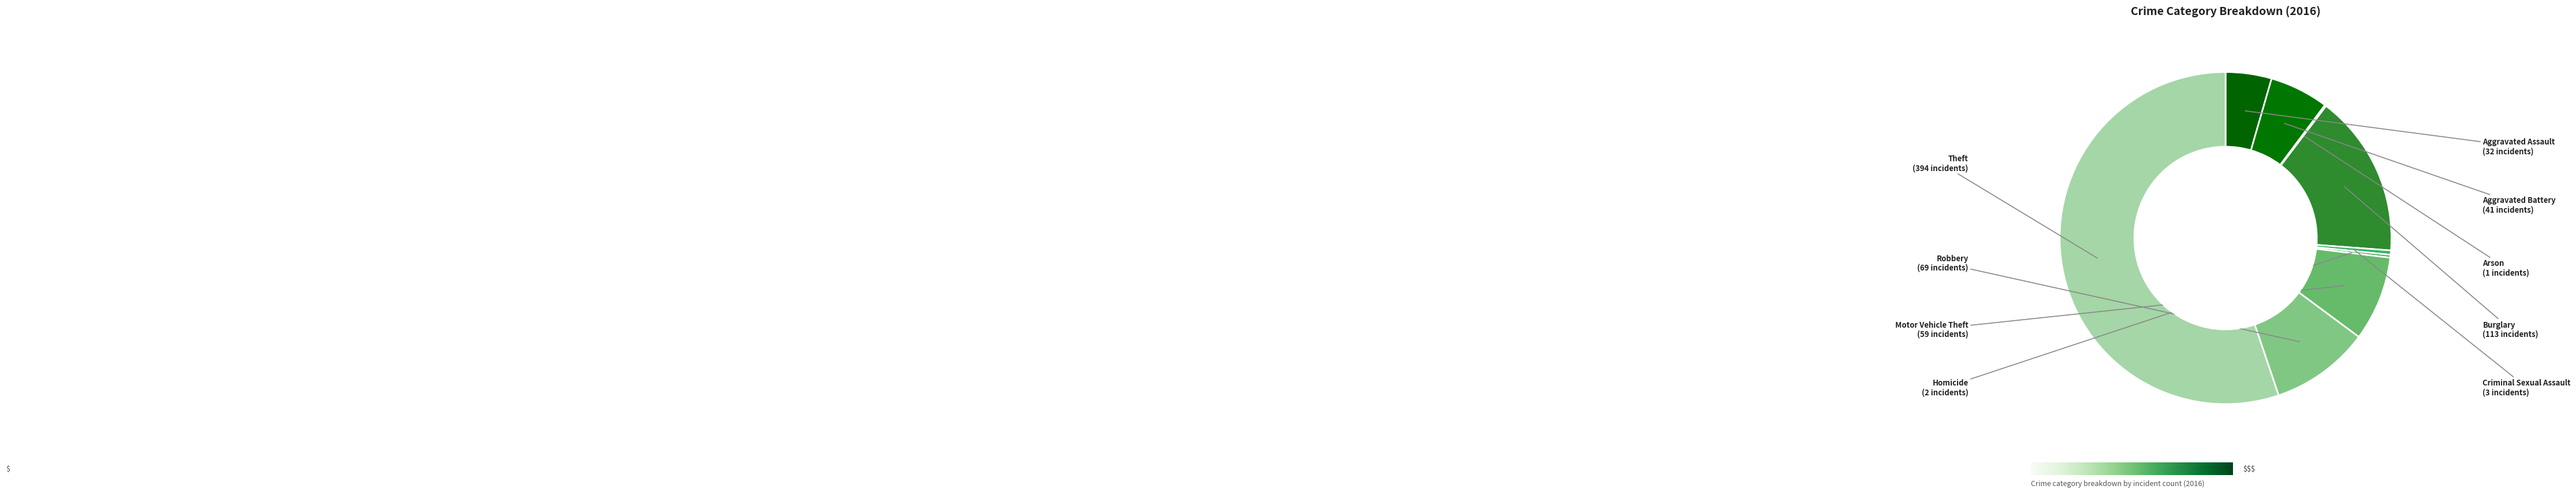

To the nearest percent, what is the difference between the largest and smallest slice percentages?

55%